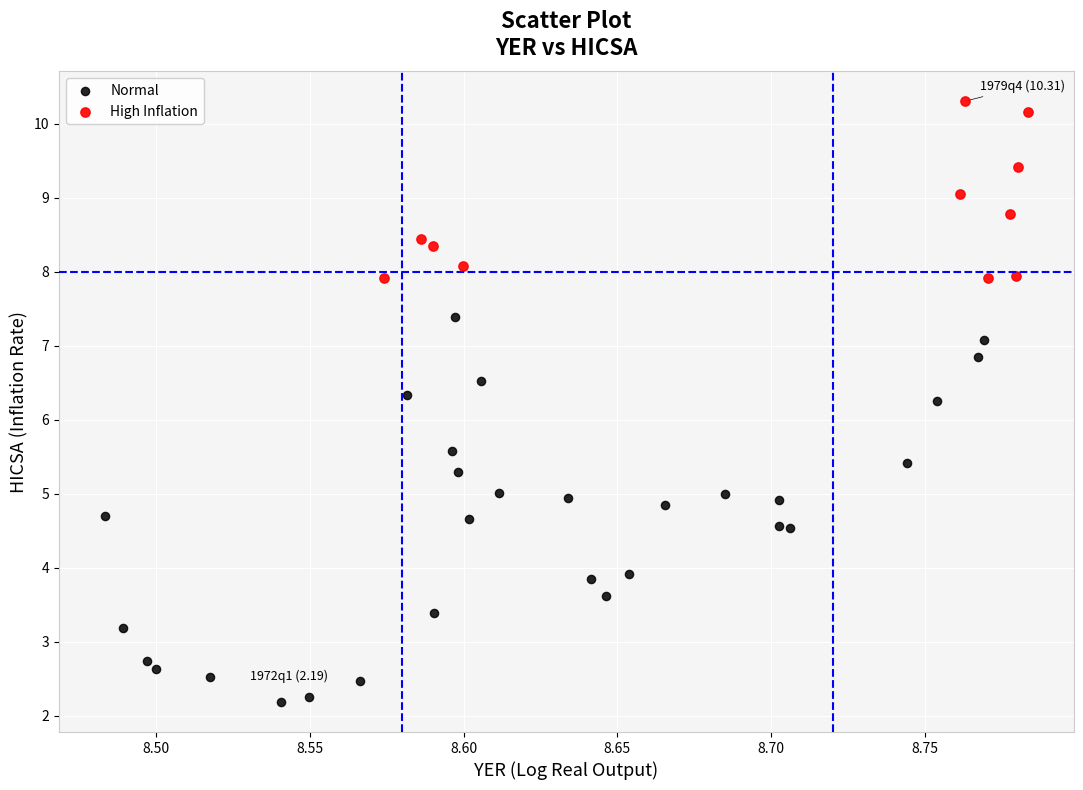

Which series reaches the maximum Y coordinate?

High Inflation